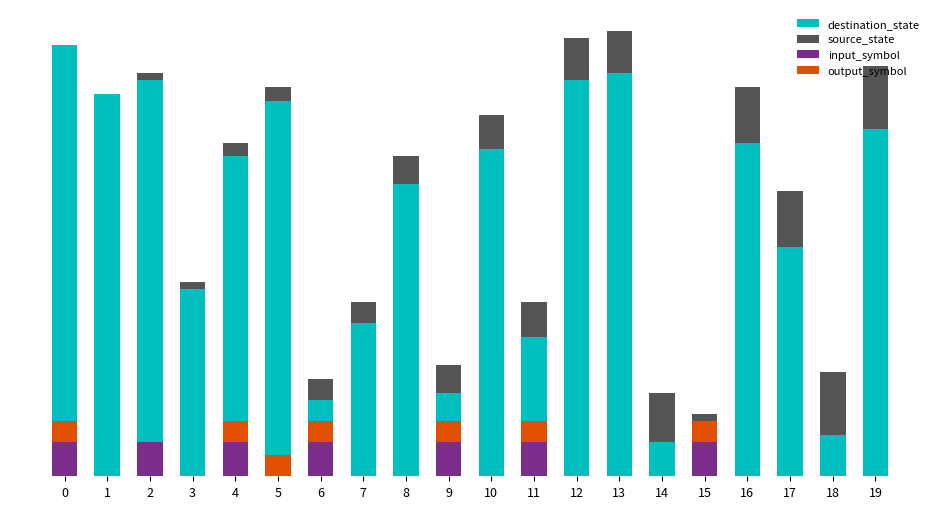

Where is input_symbol nearest to the value 2?

1